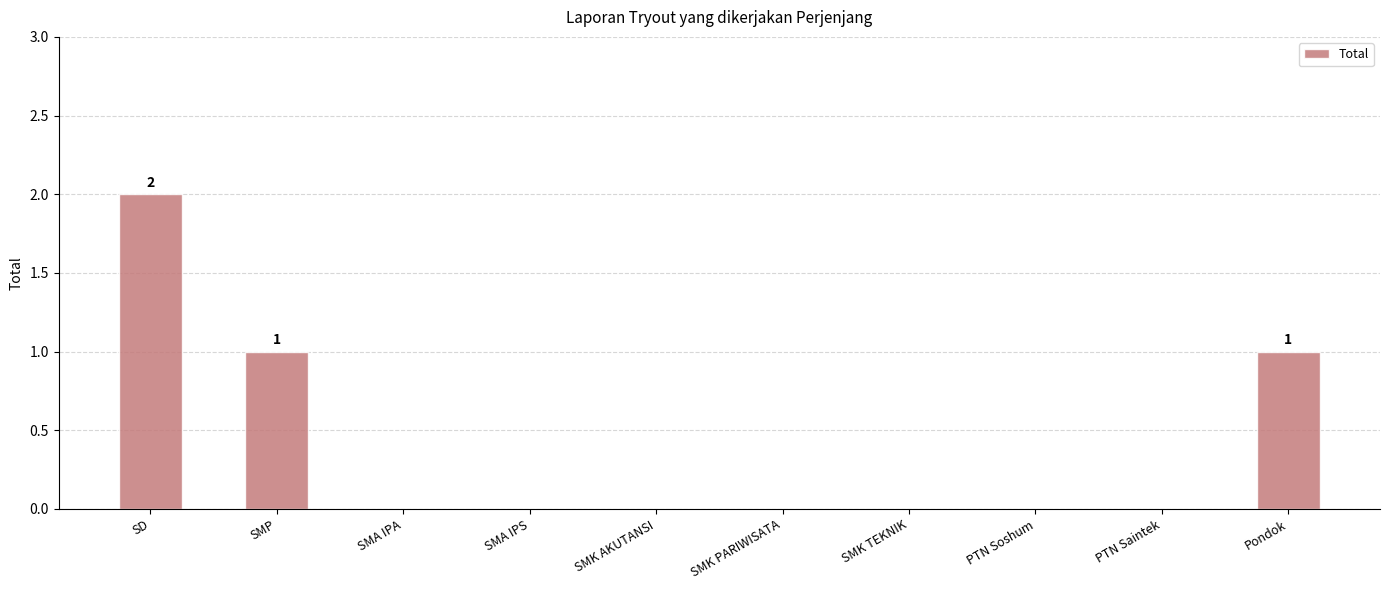

What is the difference between the values at SMA IPA and SMP?

1